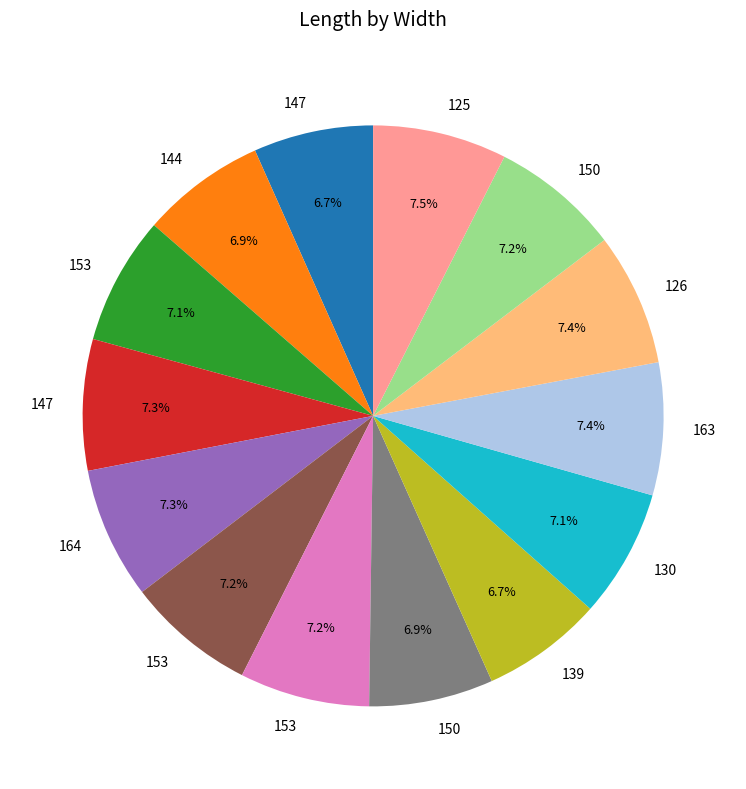

Is there a majority slice in this chart?

No